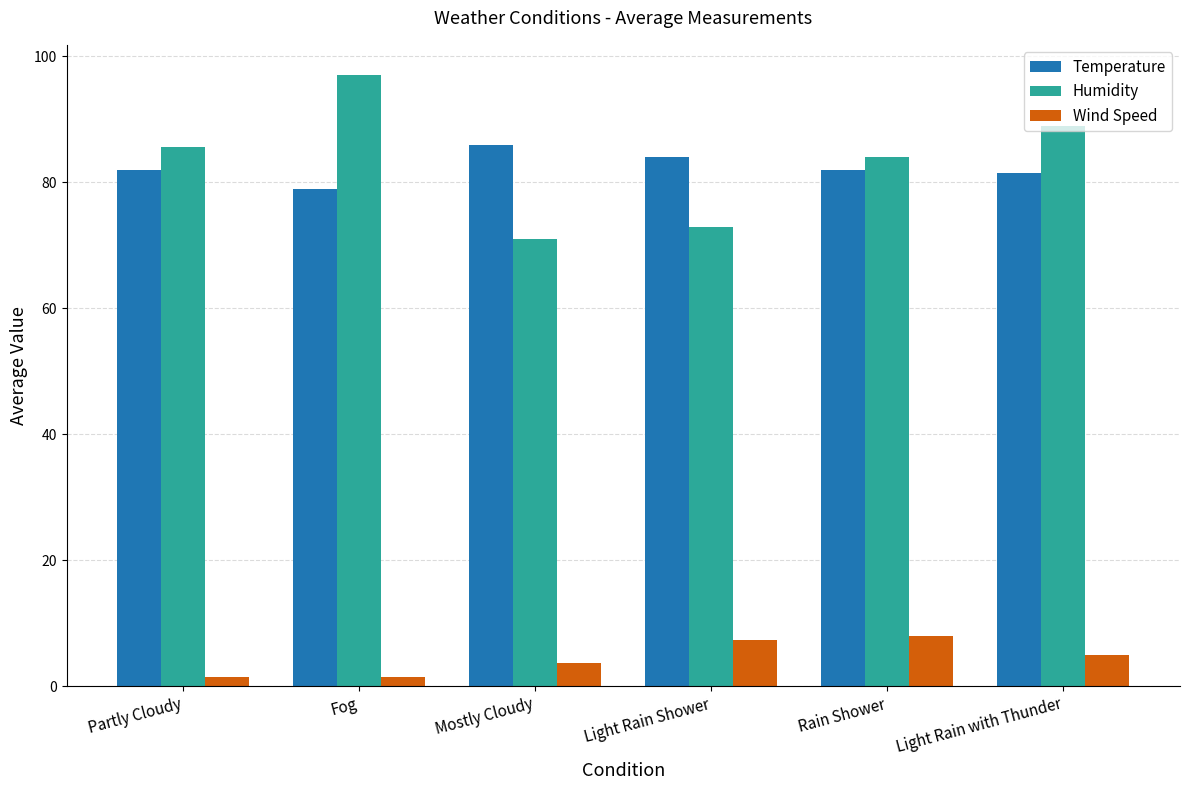

What is the total value across all series at Fog?

177.5